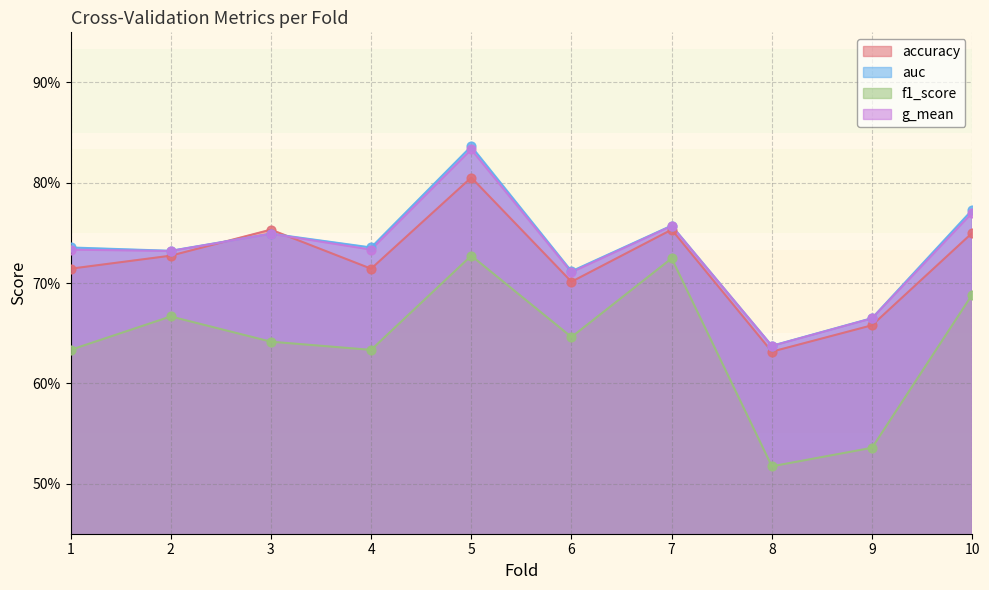

Which series has the largest total across all categories?

auc